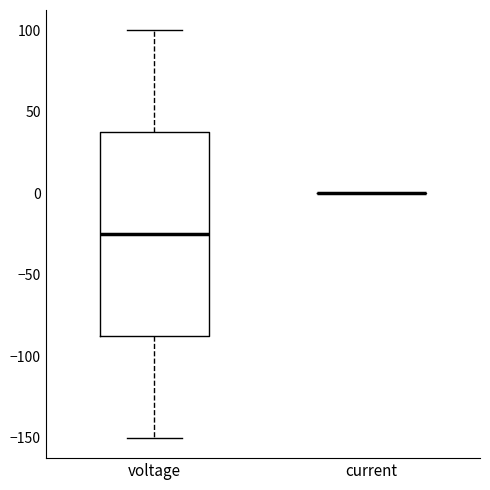

Which box is the tallest, from its lower edge to its upper edge?

voltage